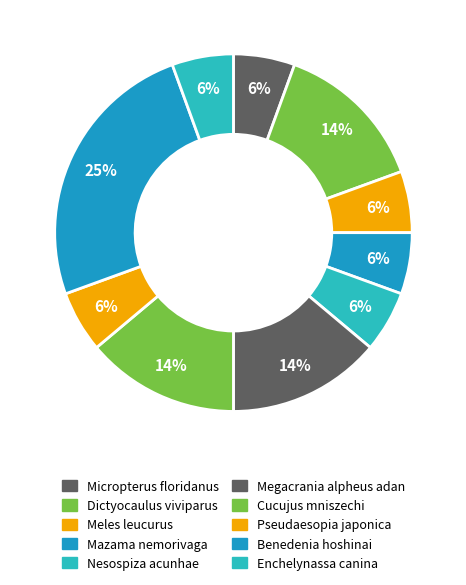

How many slices are in this pie chart?

10